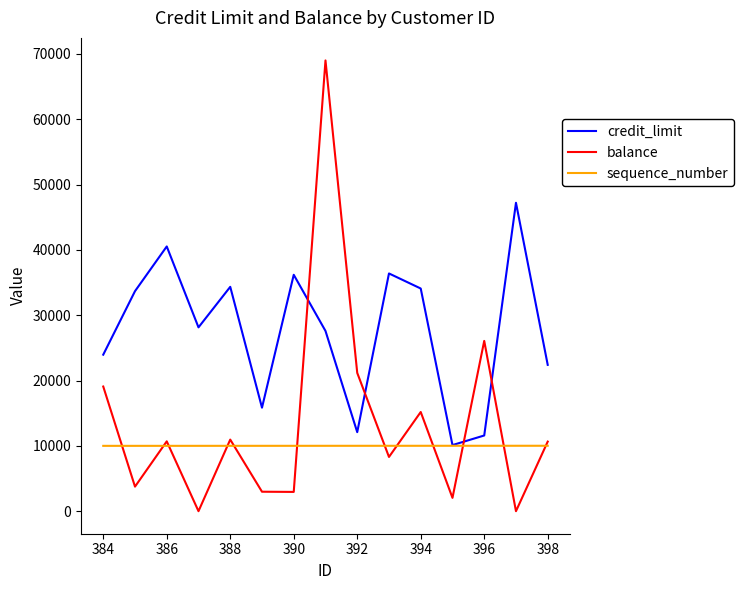

How many times do credit_limit and balance cross each other?

4